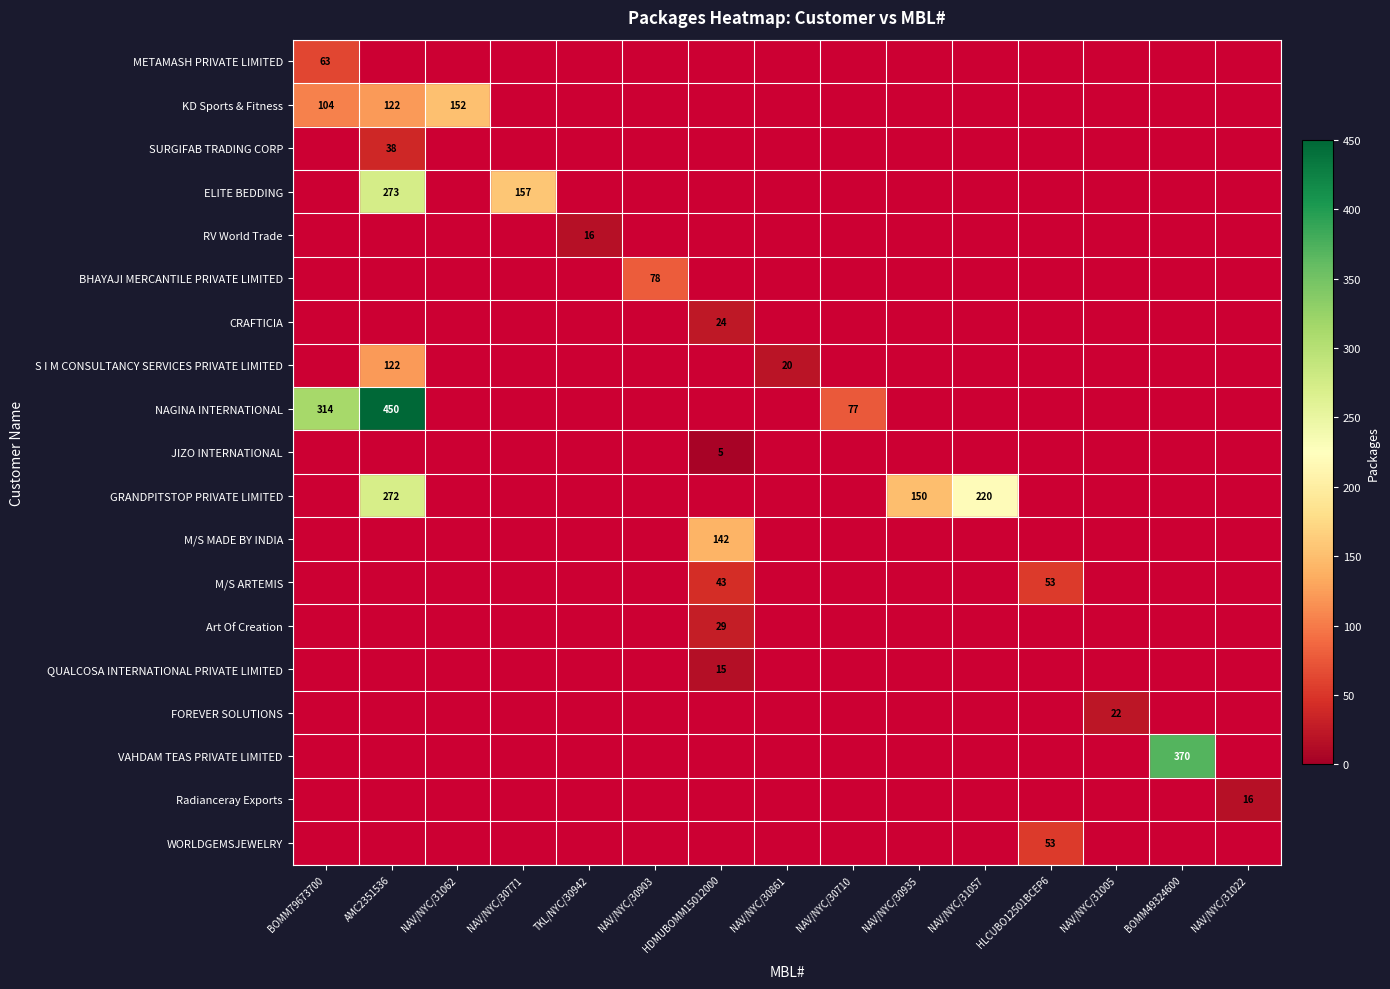

At which category is the sum across all series the highest?

AMC2351536